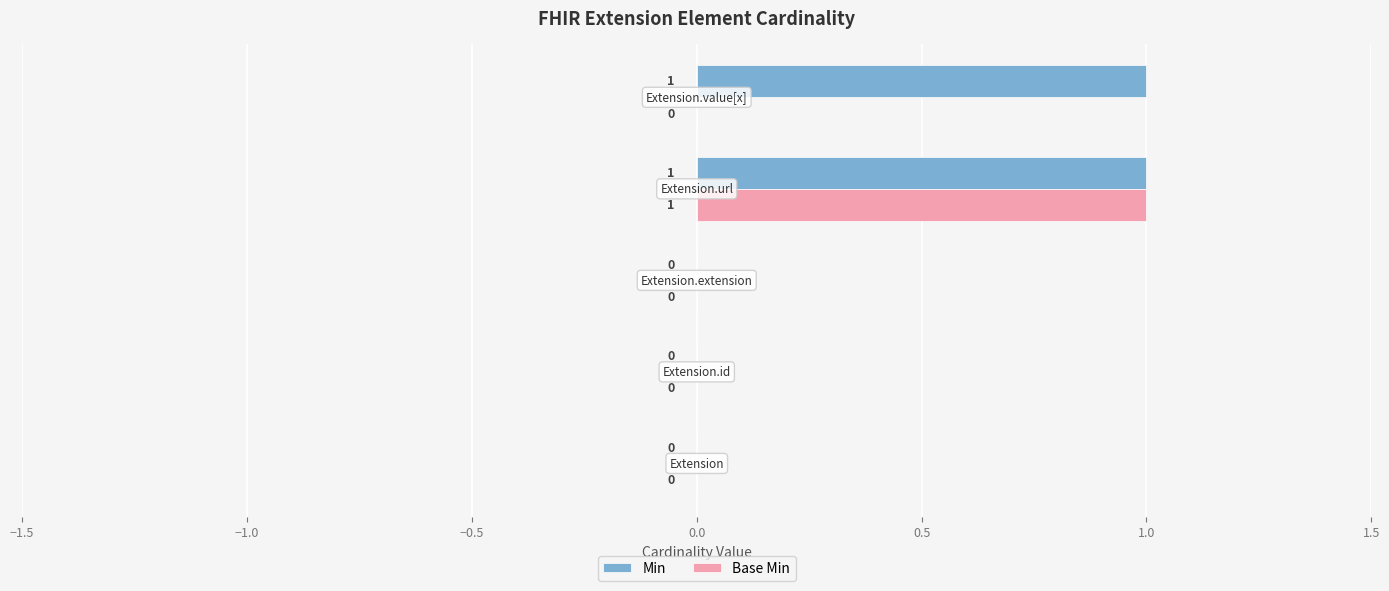

How many Base Min values are between 0 and 1?

5